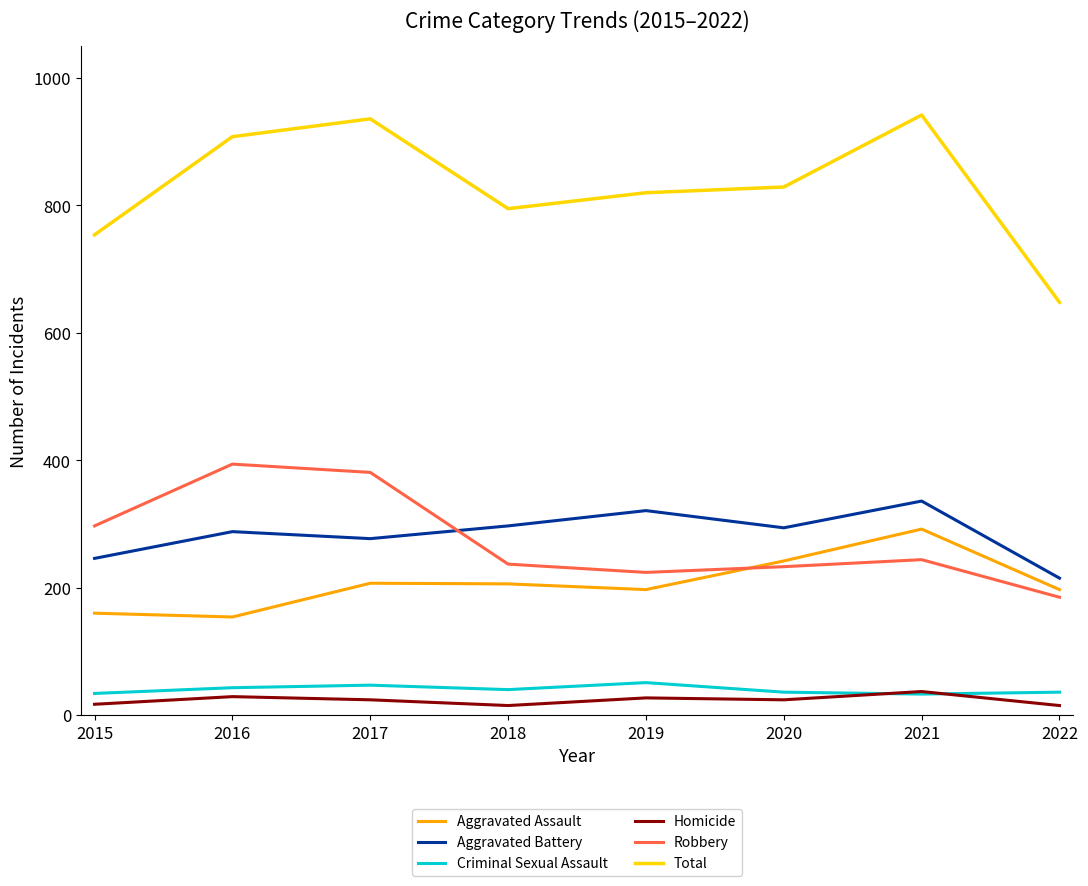

True or false: Robbery has a value of 147 at 2020.

False